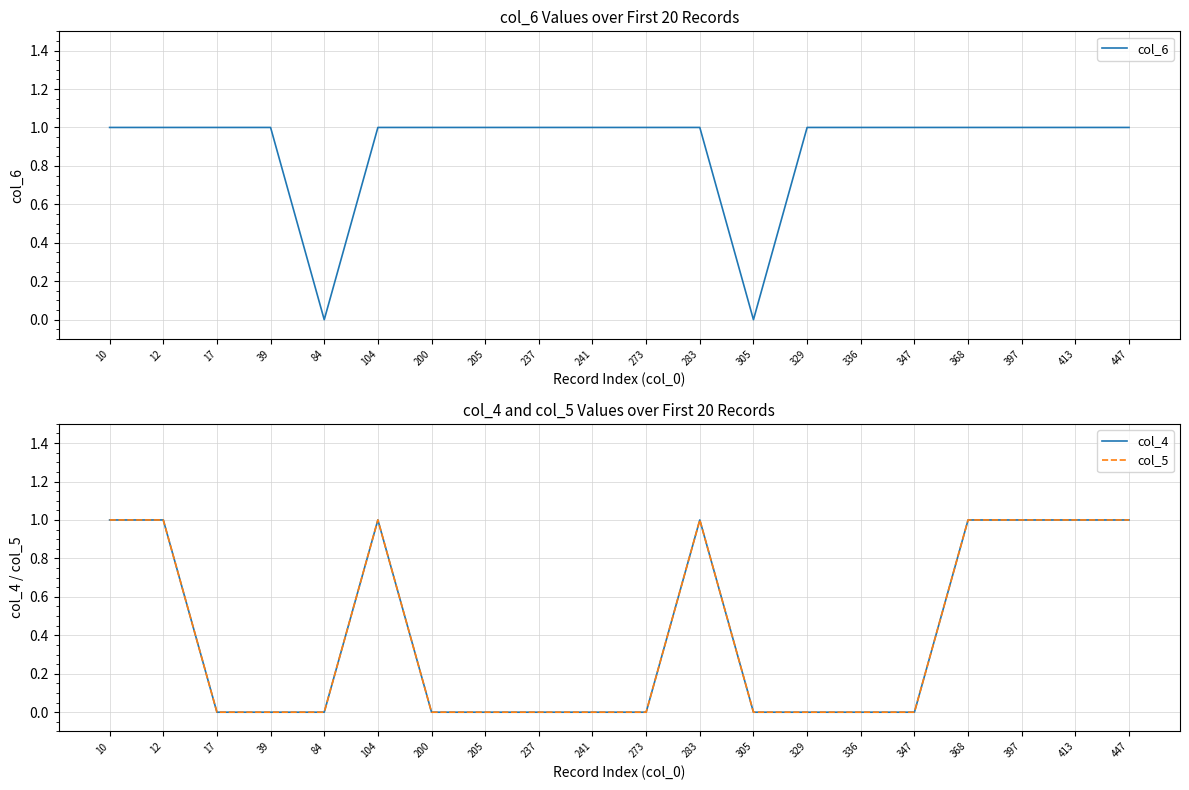

What are all the series names shown in the legend?

col_6, col_4, col_5